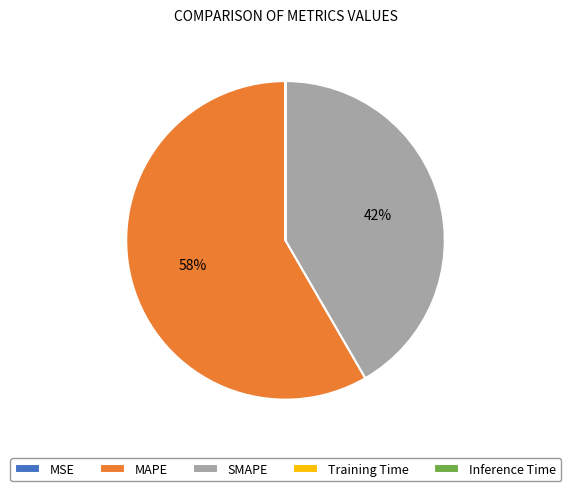

What is the ratio of the value at MAPE to the value at SMAPE?

1.4